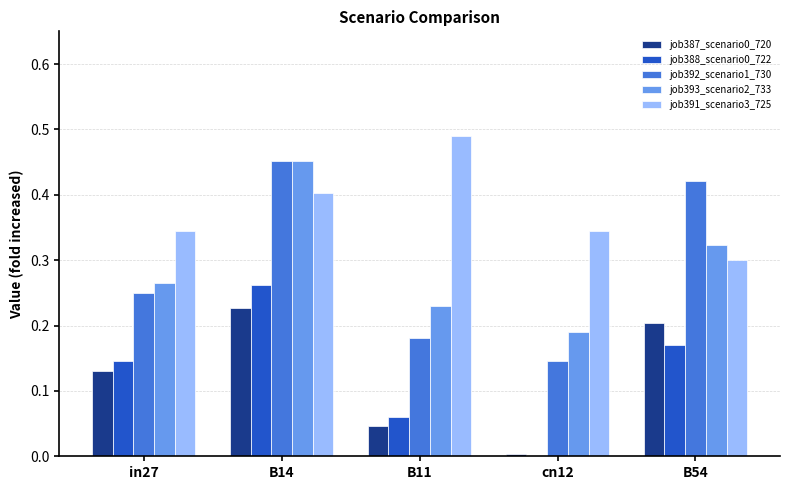

The job388_scenario0_722 series shows -0.1 at cn12. True or false?

False